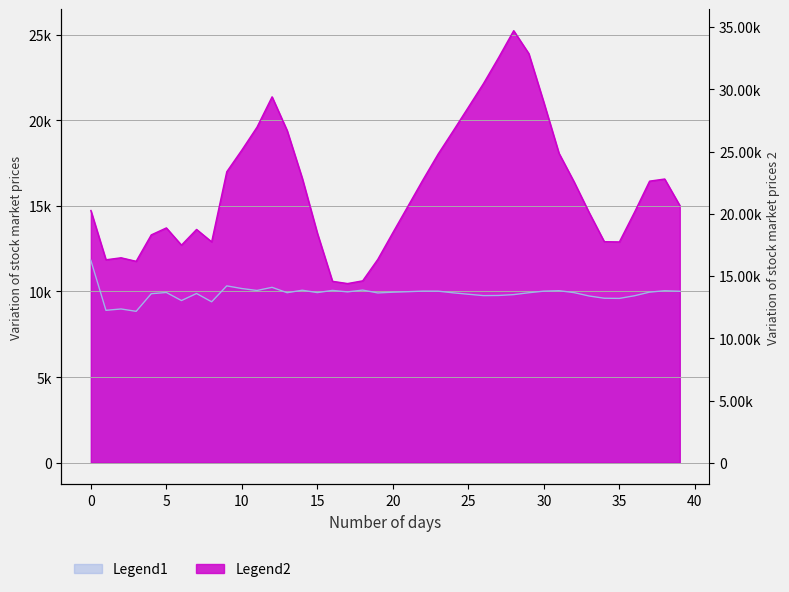

Which label corresponds to the largest value in the chart?

28